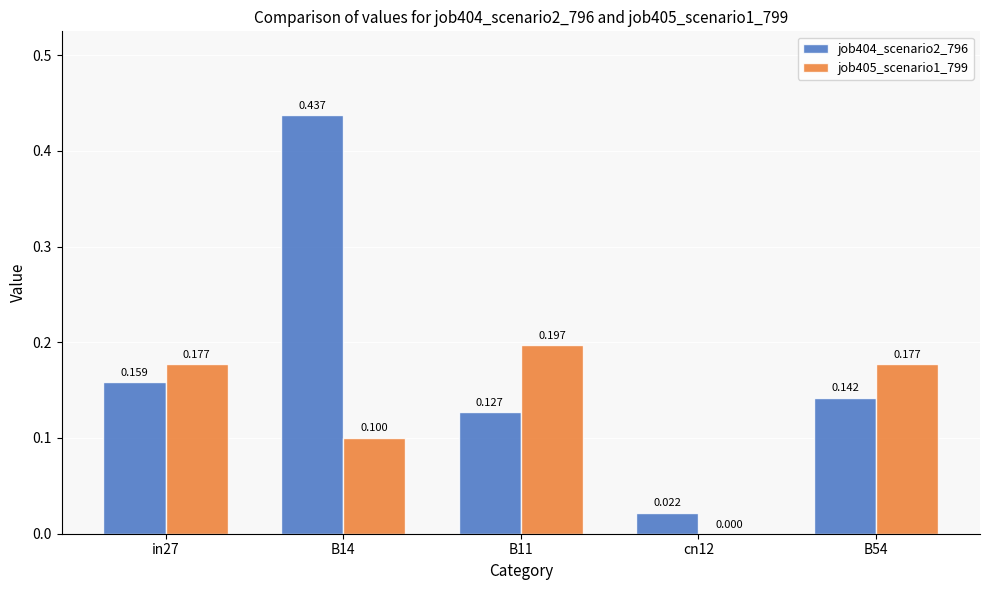

Is the value of job405_scenario1_799 at B54 greater than the value of job404_scenario2_796 at B11?

Yes